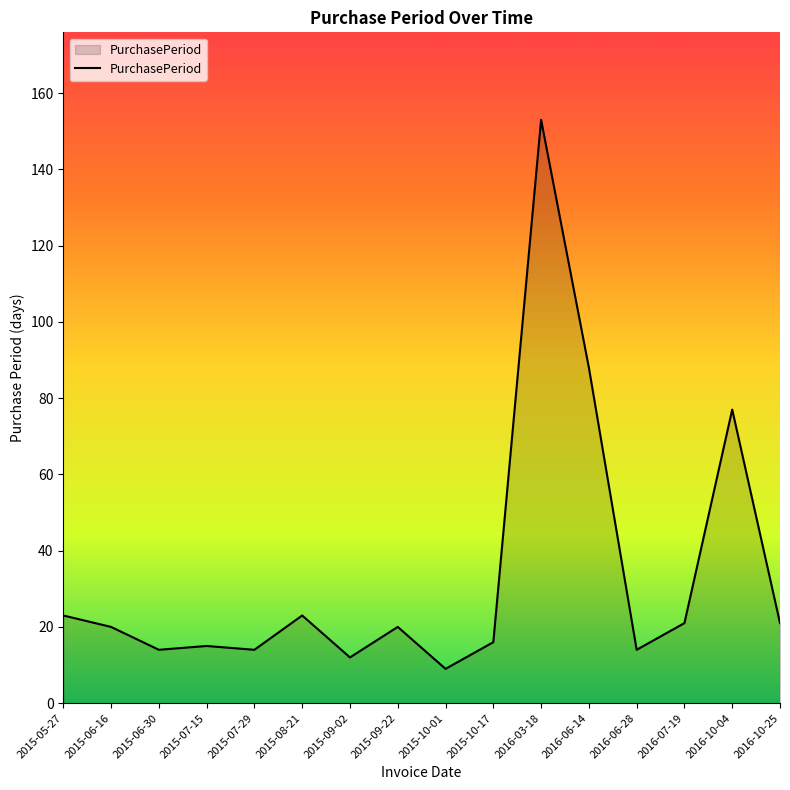

The value at 2016-07-19 is 30. True or false?

False